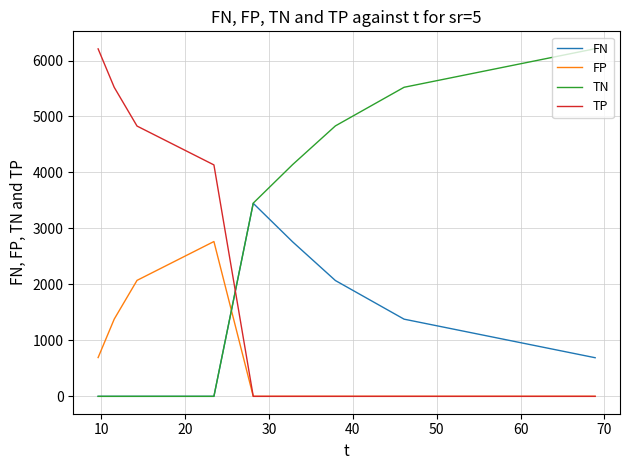

Count the TP values in the range 0 to 4829.

7